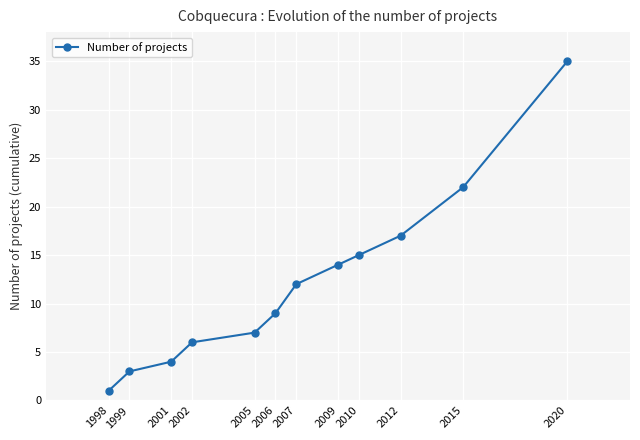

Between 2007 and 1998, which is larger?

2007